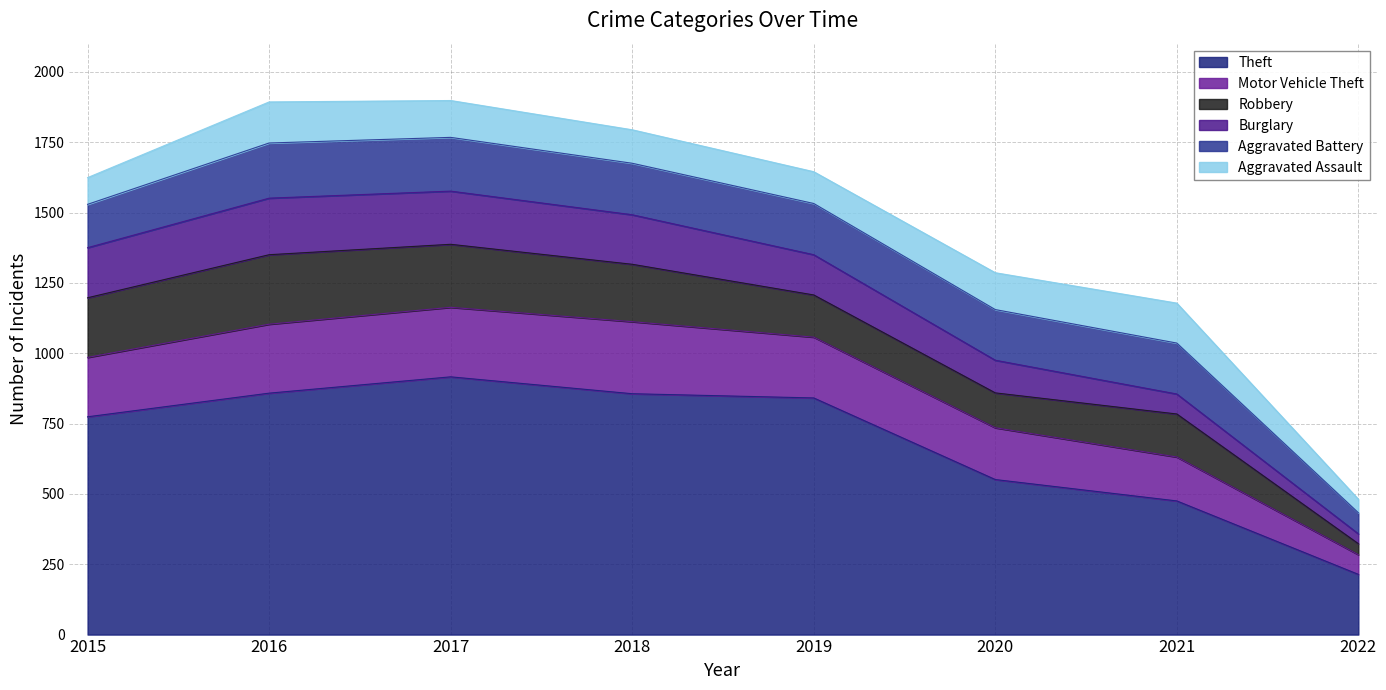

At which label does Burglary first exceed 176?

2015